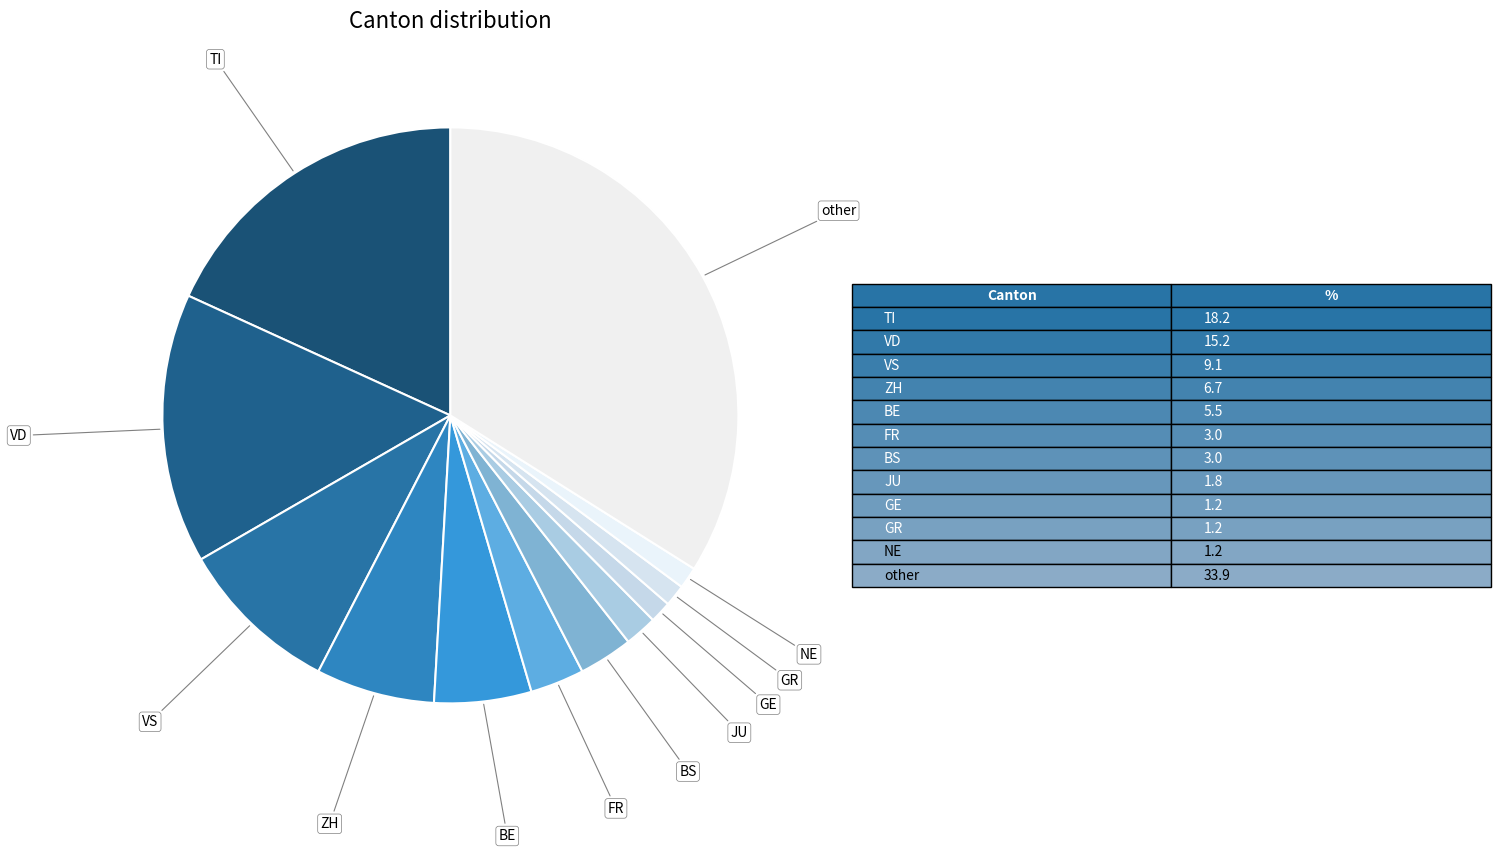

Which category has the biggest portion of the pie?

other